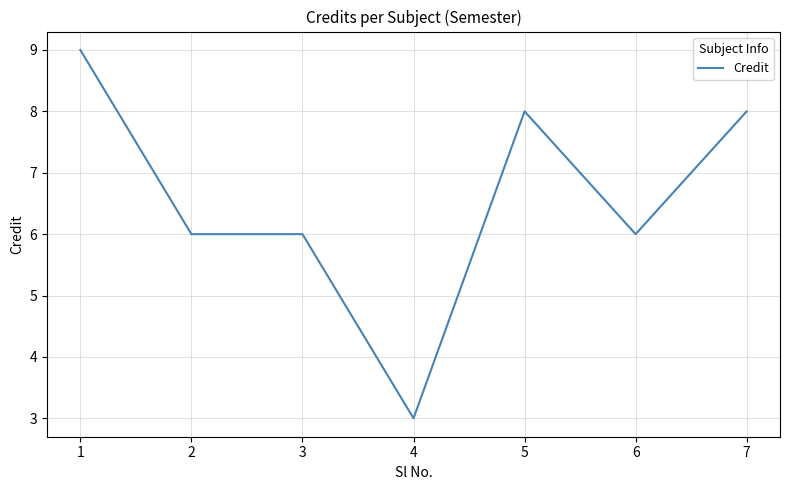

What is the change in value from 2 to 4?

-3